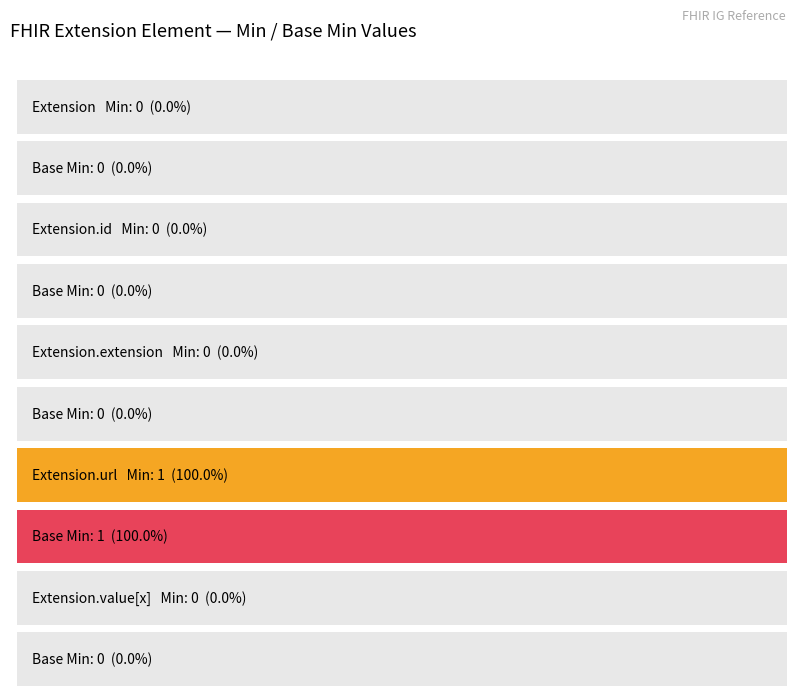

At Extension.url, list the series in order from smallest to largest.

Min, Base Min